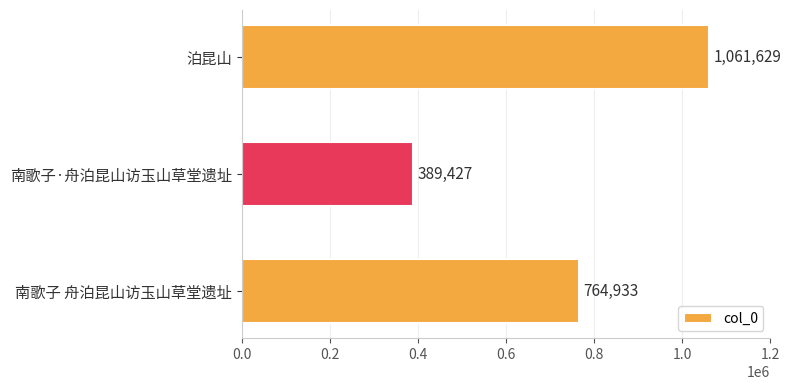

What is the minimum value shown in the chart?

389427